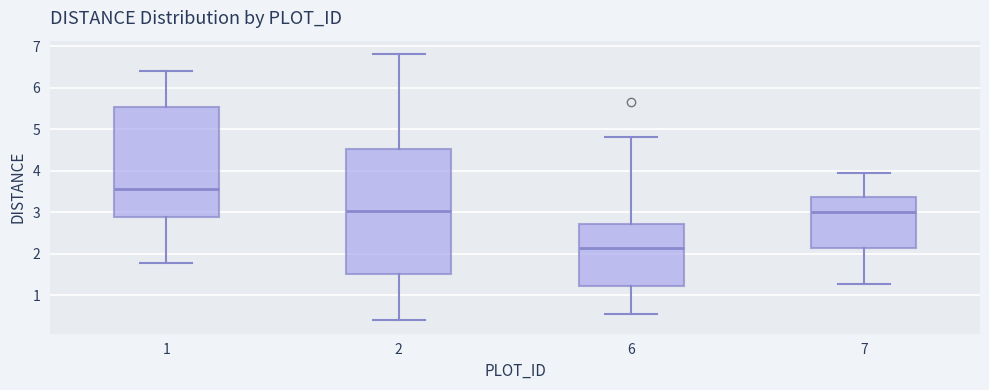

Reading left to right, transcribe this box plot: for each box, give where its median line is, the range the box spans, and where its two whiskers end, as read against the y-axis. The values are not printed on the chart, so give them approximately, as read against the axis.

1: median 3.6, box 2.9 to 5.5, whiskers 1.8 to 6.4
2: median 3.0, box 1.5 to 4.5, whiskers 0.4 to 6.8
6: median 2.1, box 1.2 to 2.7, whiskers 0.6 to 4.8
7: median 3.0, box 2.2 to 3.4, whiskers 1.3 to 3.9